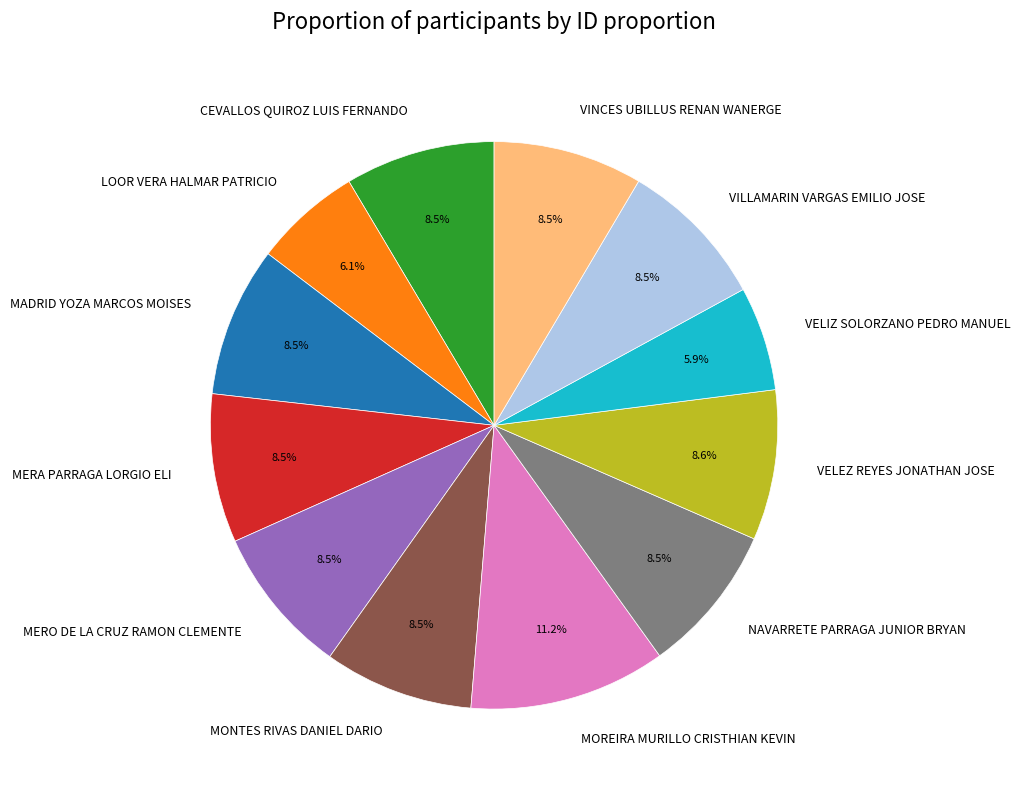

What is the largest slice in the pie chart?

MOREIRA MURILLO CRISTHIAN KEVIN